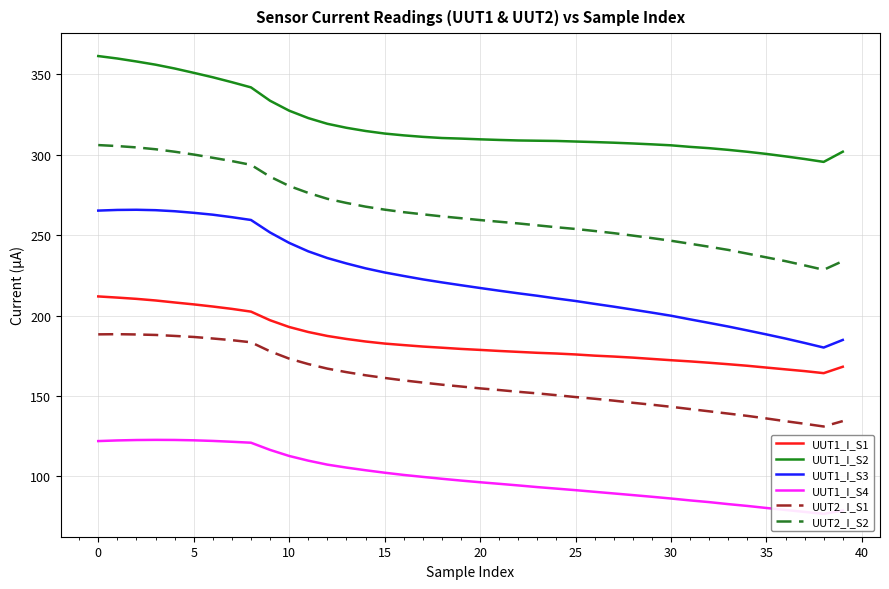

What is the difference between the maximum and minimum values in the UUT1_I_S1 series?

47.7